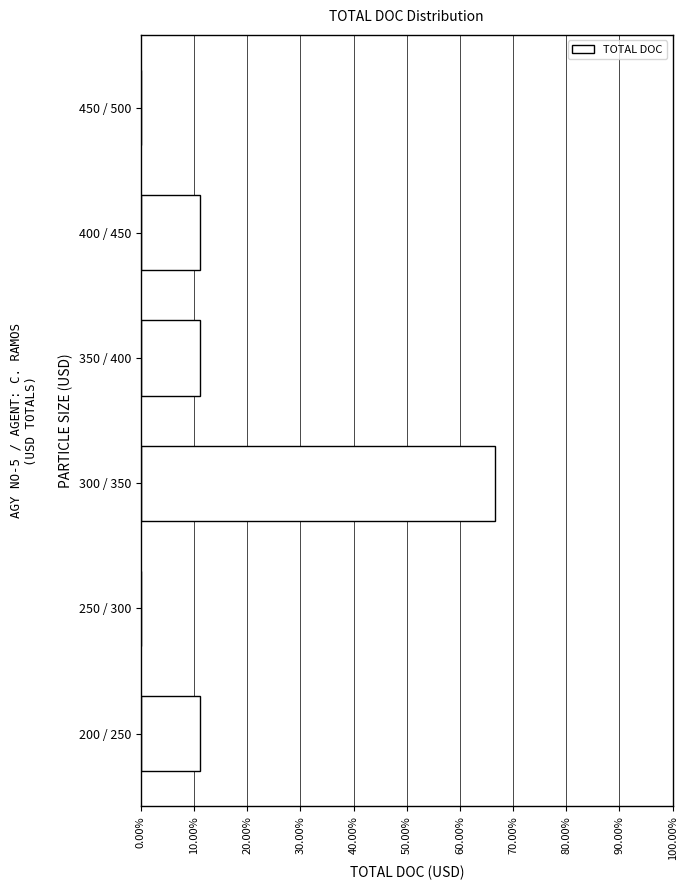

Reading top to bottom, transcribe all the data shown in this chart.

450 / 500=0.0	400 / 450=11.1	350 / 400=11.1	300 / 350=66.7	250 / 300=0.0	200 / 250=11.1